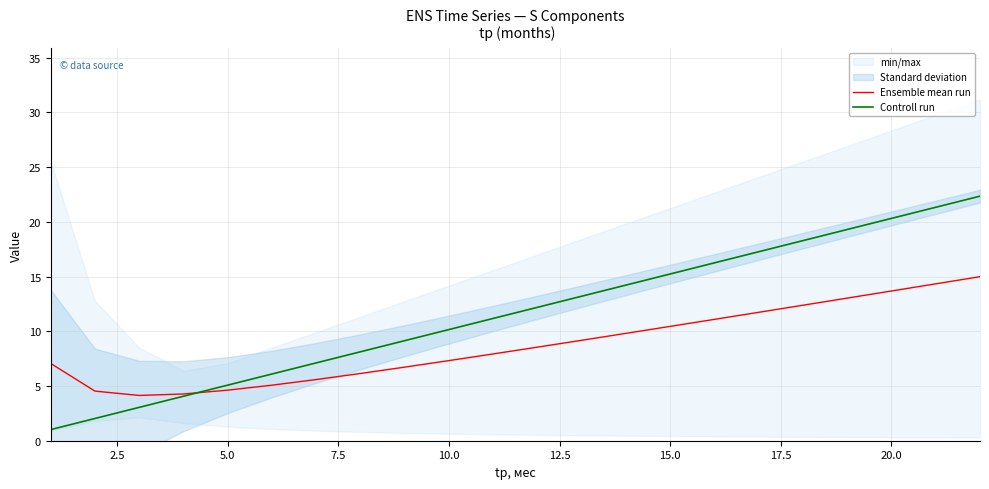

True or false: Controll run has more than 2 points higher than both neighbors.

False